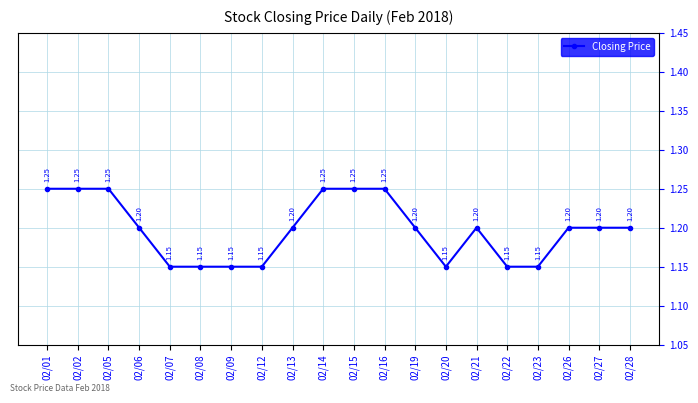

What is the sum of the values at 02/28 and 02/16?

2.5